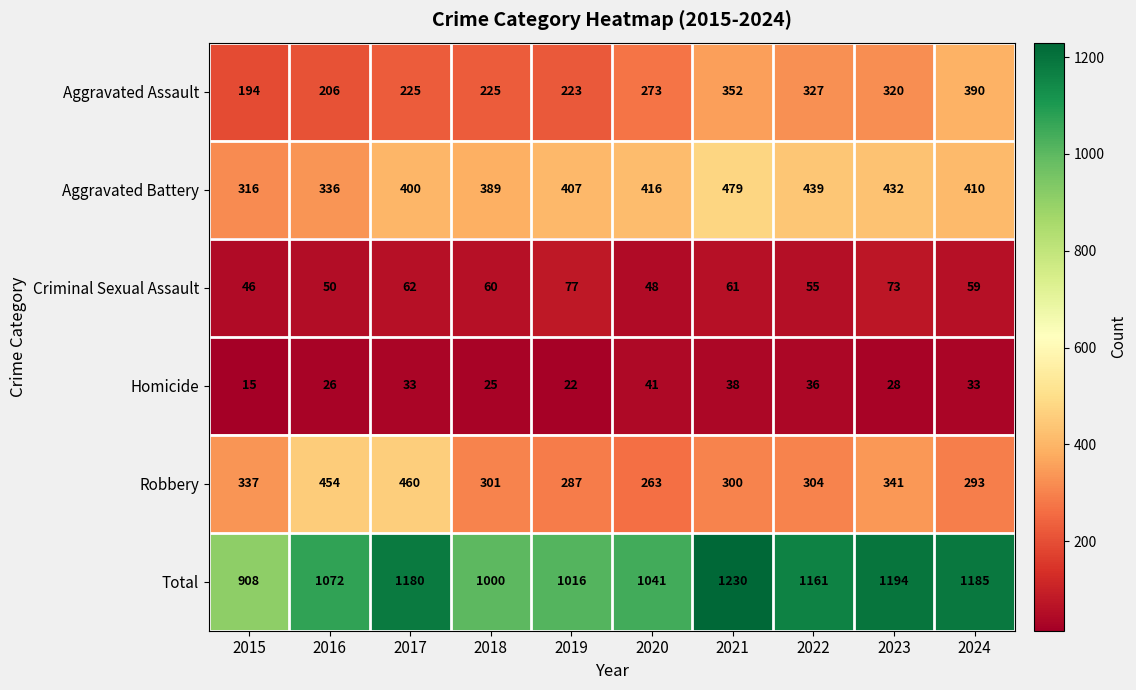

True or false: Robbery has a value of 337 at 2015.

True